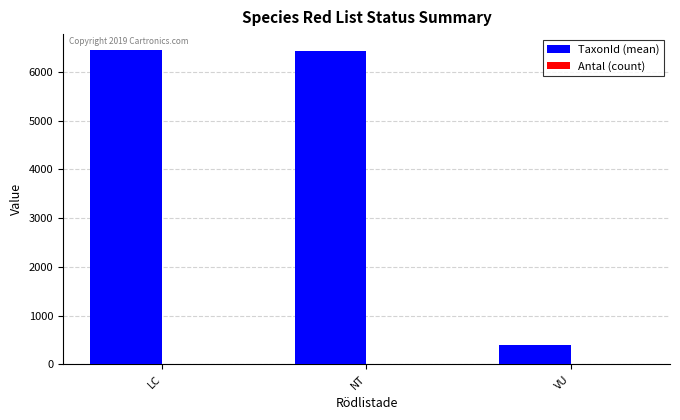

Where is TaxonId (mean) nearest to the value 3424?

NT